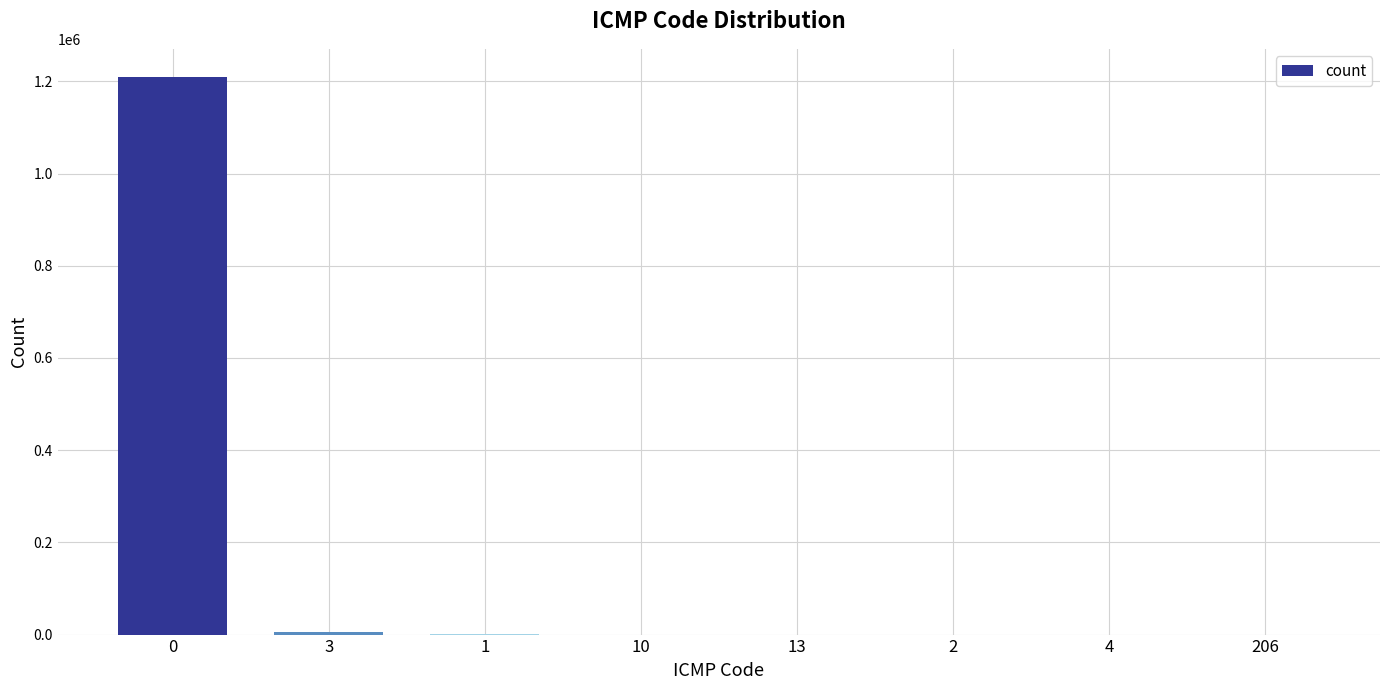

Read the value at 1, to the nearest 10.

260